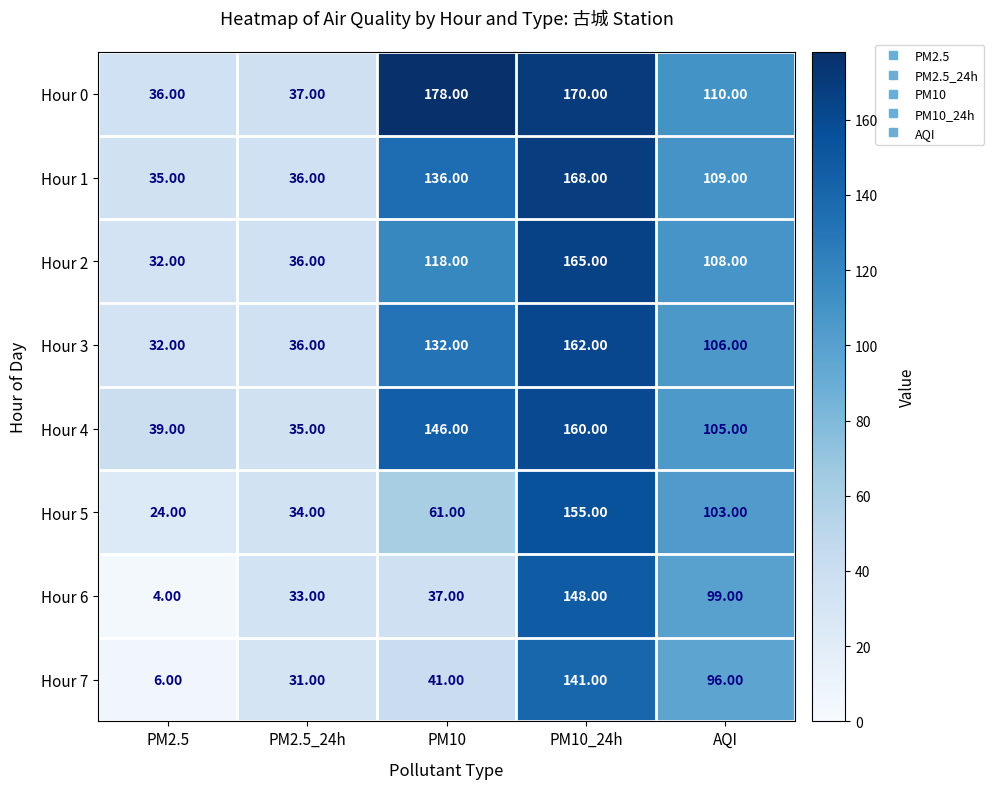

What is the sum of all Hour 0 values?

531